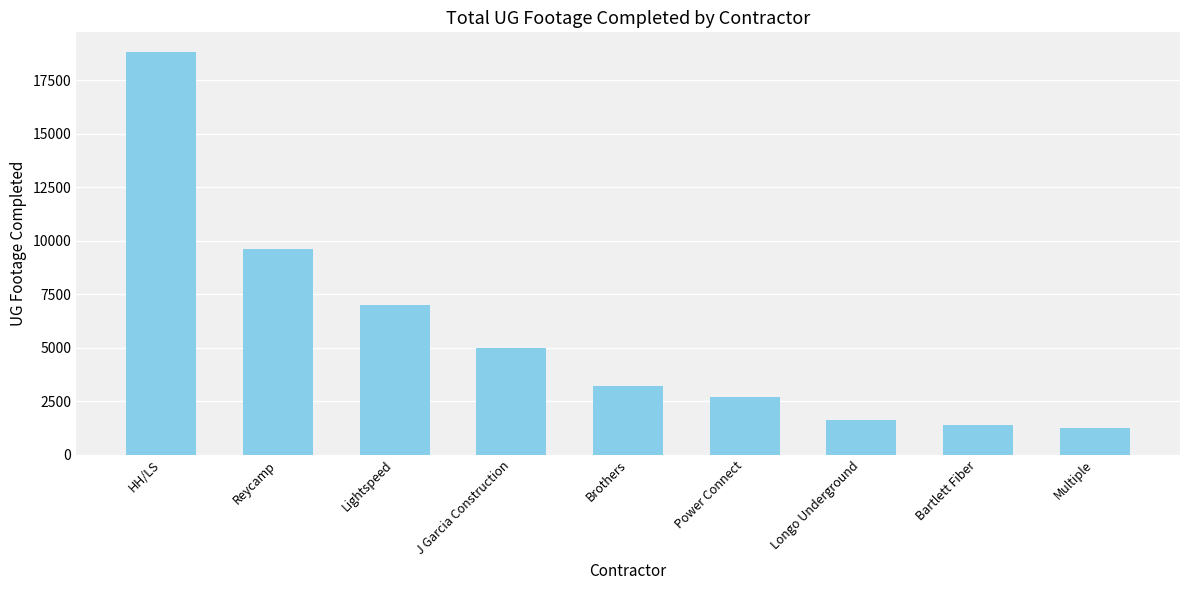

The chart shows a value of 2719 at J Garcia Construction. True or false?

False